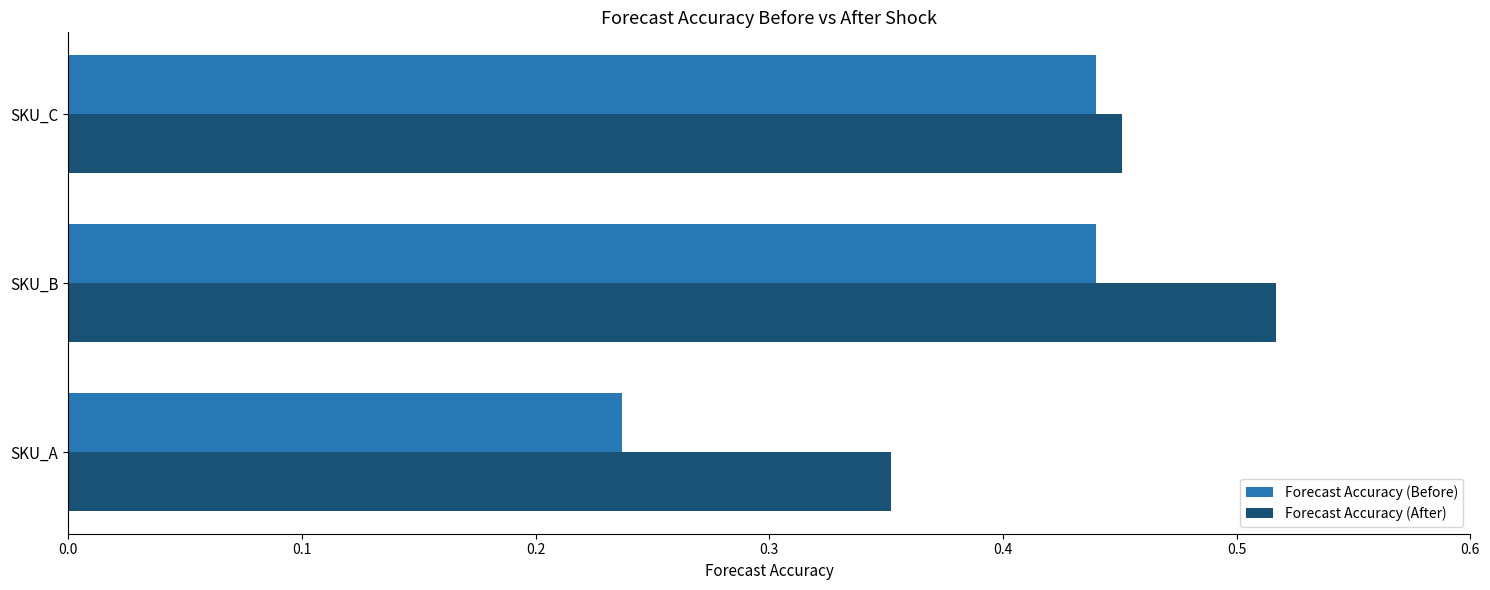

At which category is the sum across all series the highest?

SKU_B